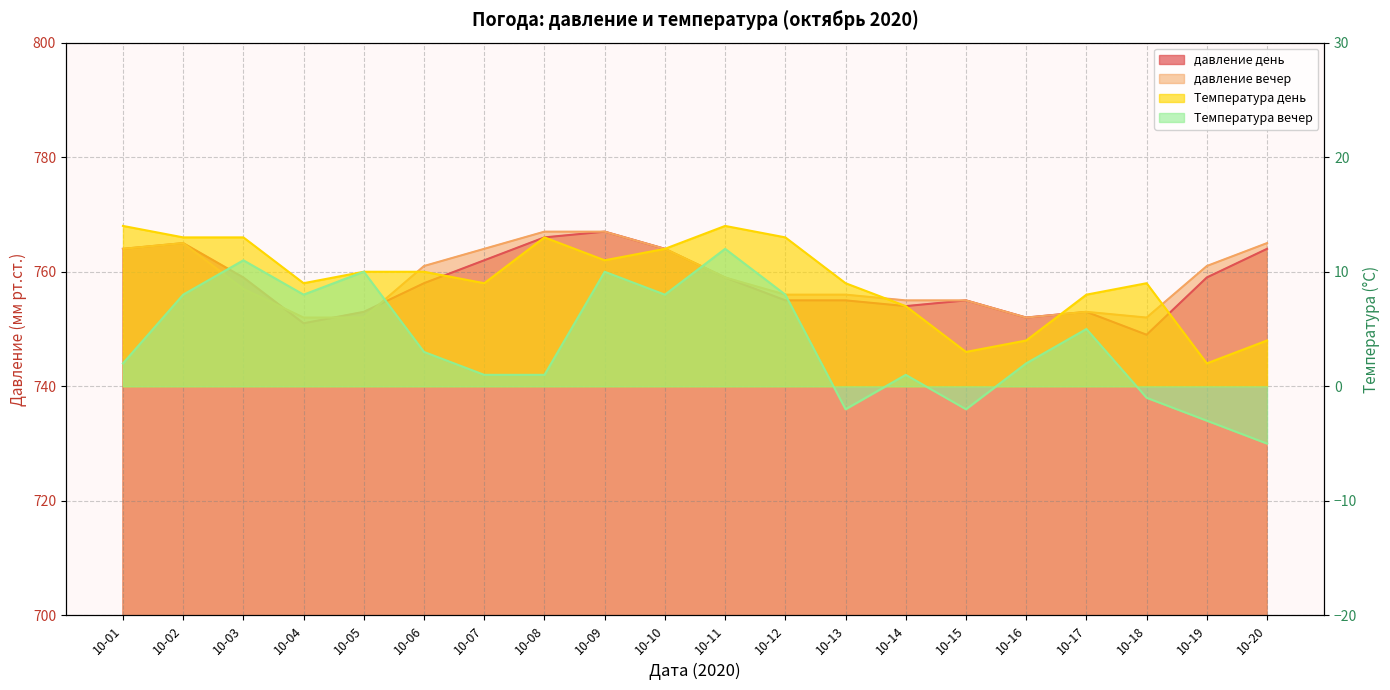

Which category has the lowest value in the Температура день series?

10-19